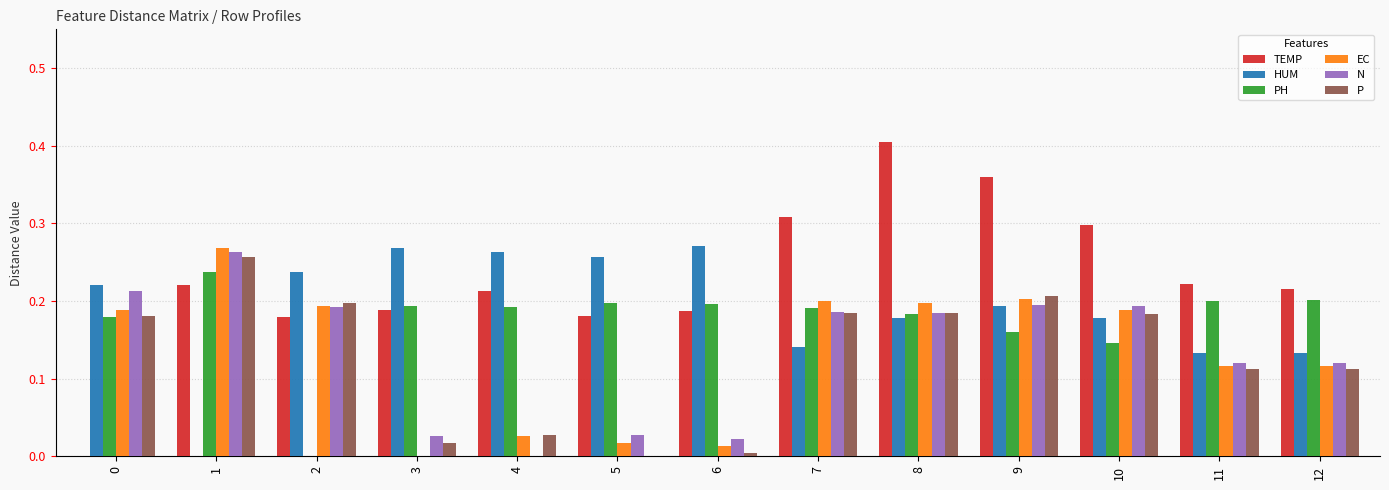

Which series changed the most between 8 and 11?

TEMP